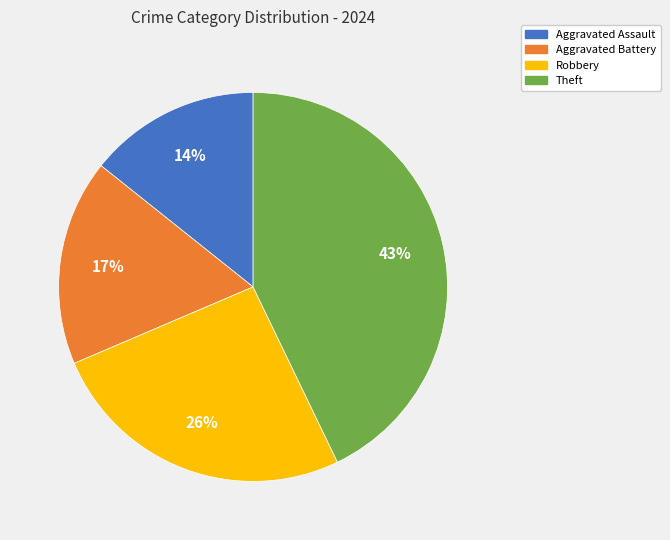

True or false: Theft accounts for 43% of the total.

True